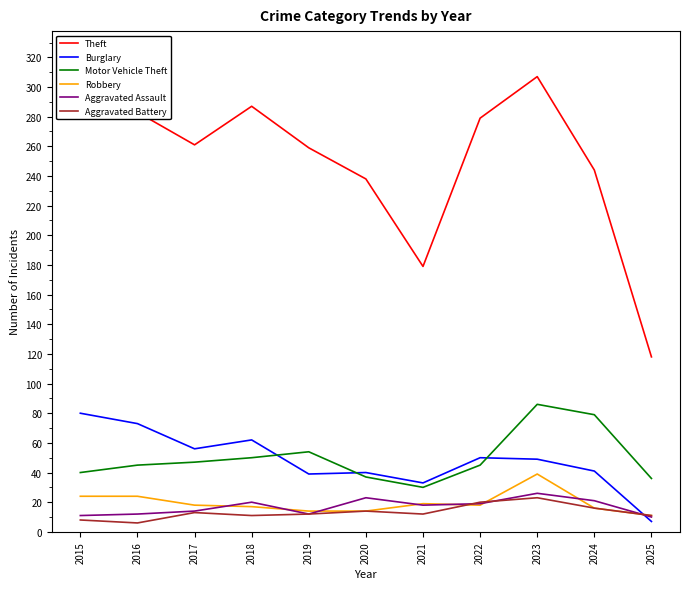

What is the difference between the maximum and minimum values in the Robbery series?

28